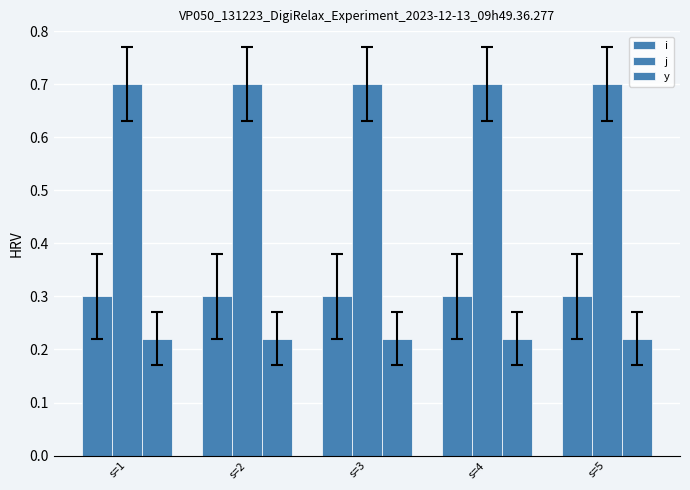

Does the chart contain stacked bars?

No